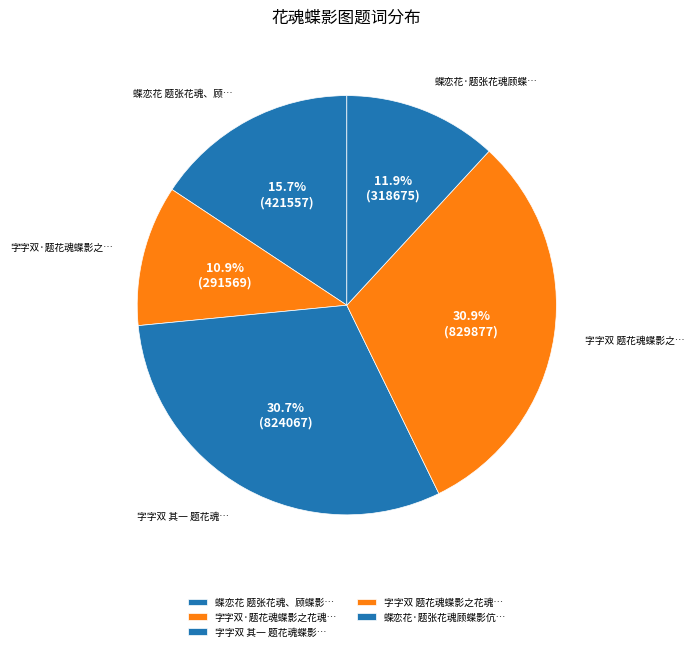

To the nearest percent, what is the average slice percentage?

20%